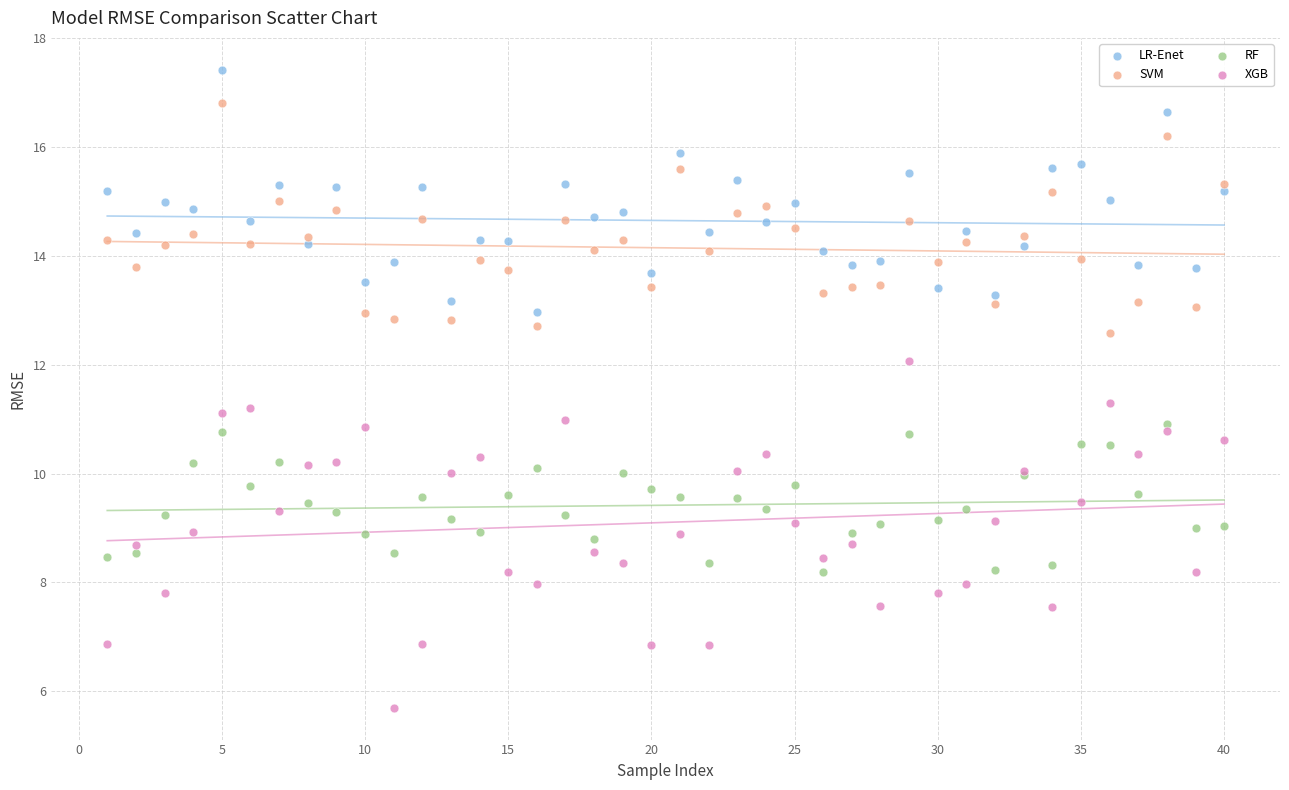

Which series reaches the maximum Y coordinate?

LR-Enet